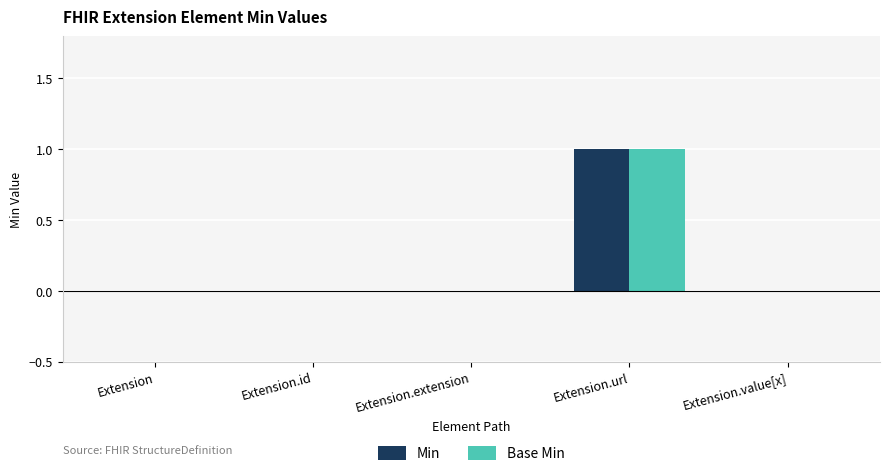

At which category is the sum across all series the highest?

Extension.url